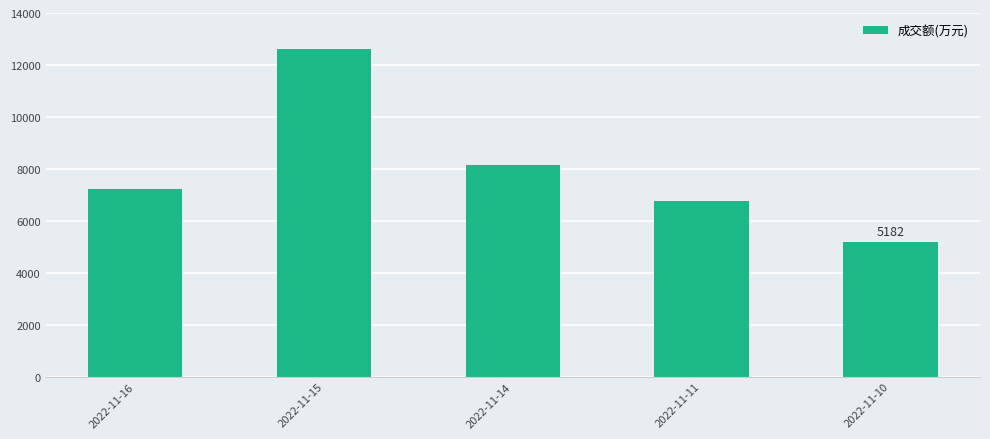

Reading left to right, transcribe all the data shown in this chart.

2022-11-16=7229	2022-11-15=12618	2022-11-14=8135	2022-11-11=6776	2022-11-10=5182